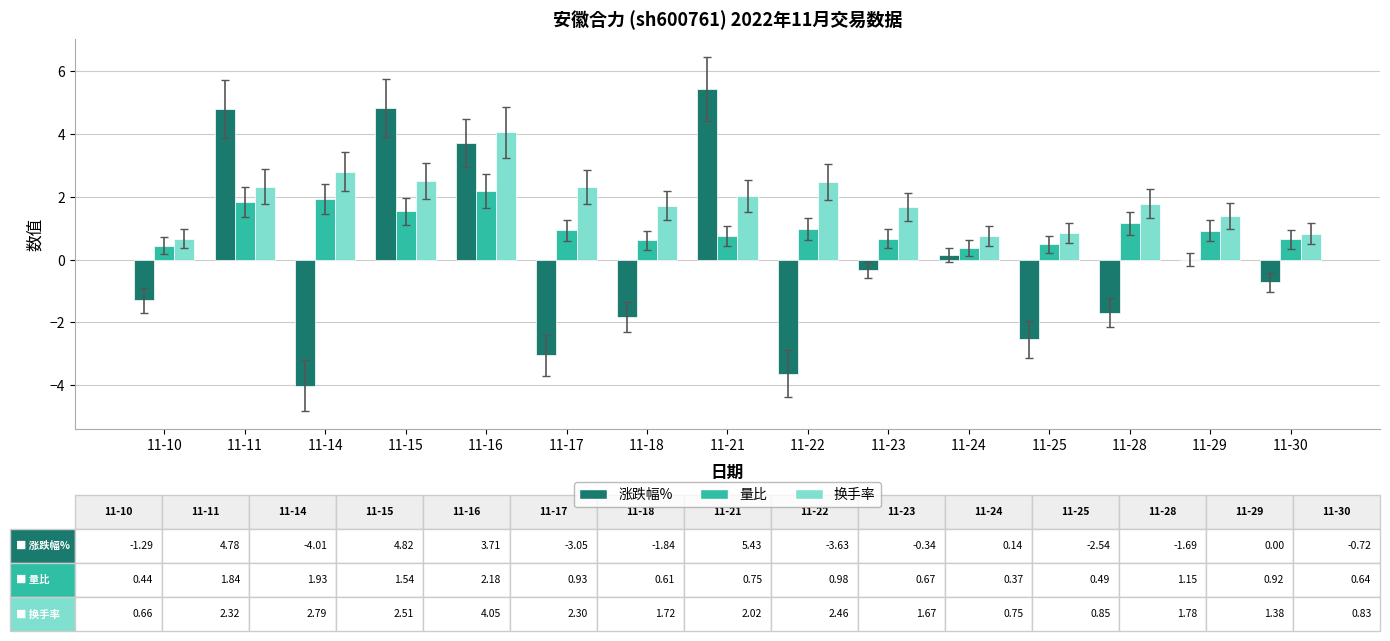

Between 11-15 and 11-17, which series saw the biggest shift?

涨跌幅%